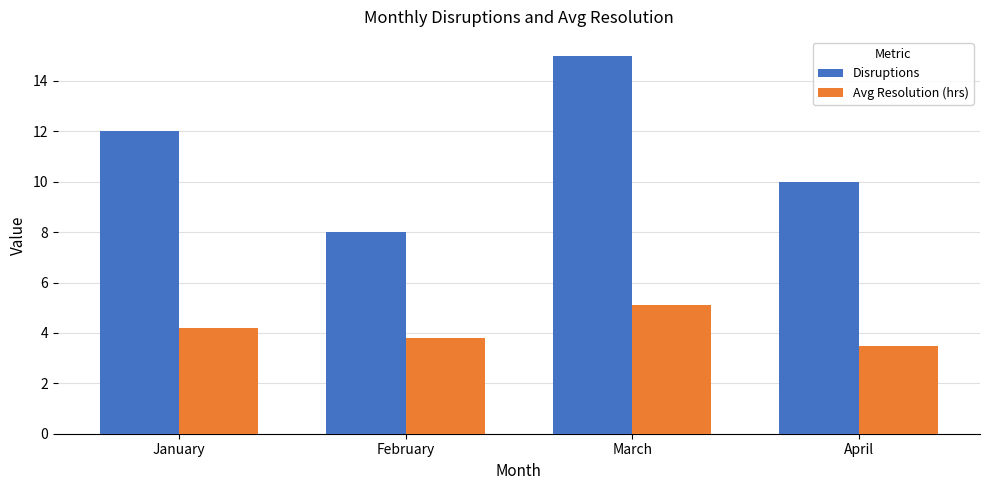

What is the difference between the highest and lowest values at April?

6.5